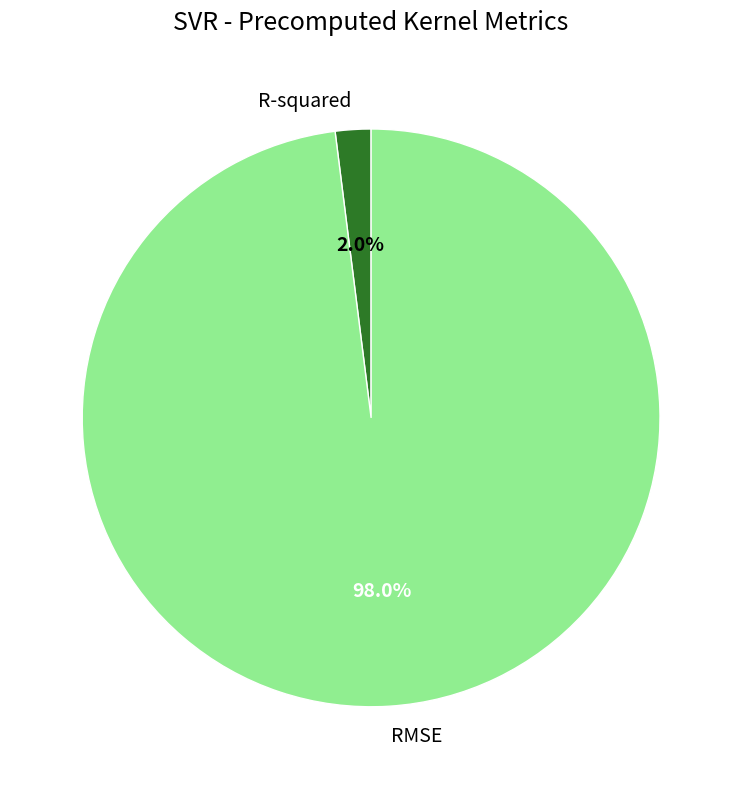

To the nearest percent, what is the difference between the RMSE and R-squared slice percentages?

96%